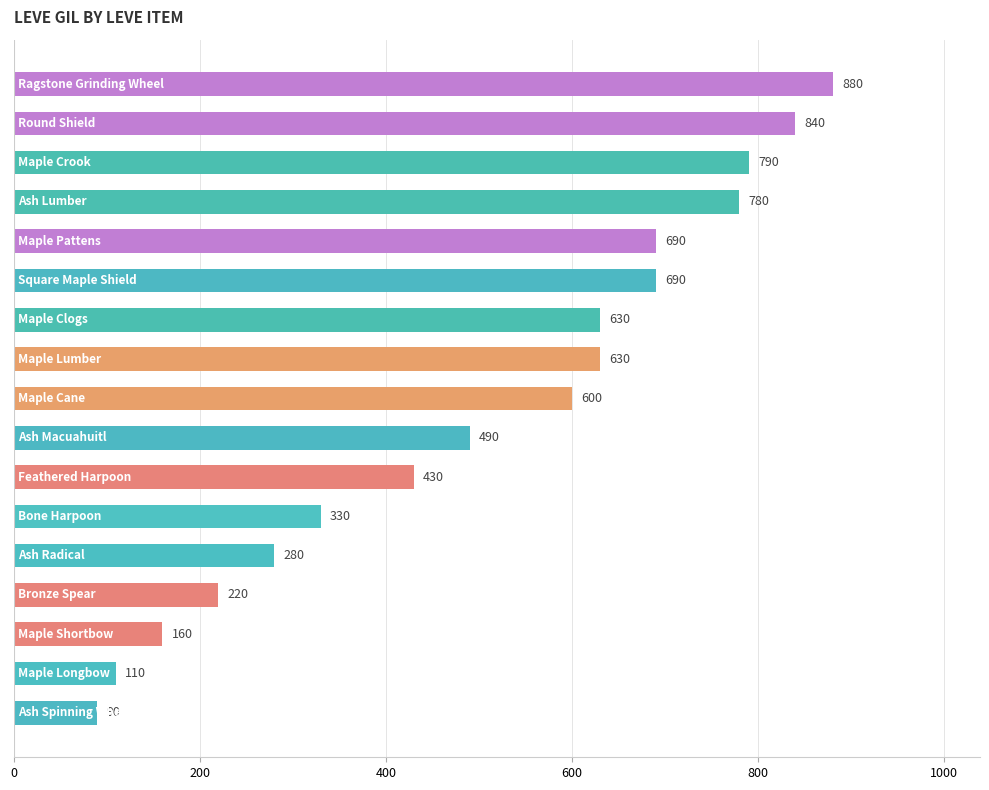

What is the minimum value shown in the chart?

90